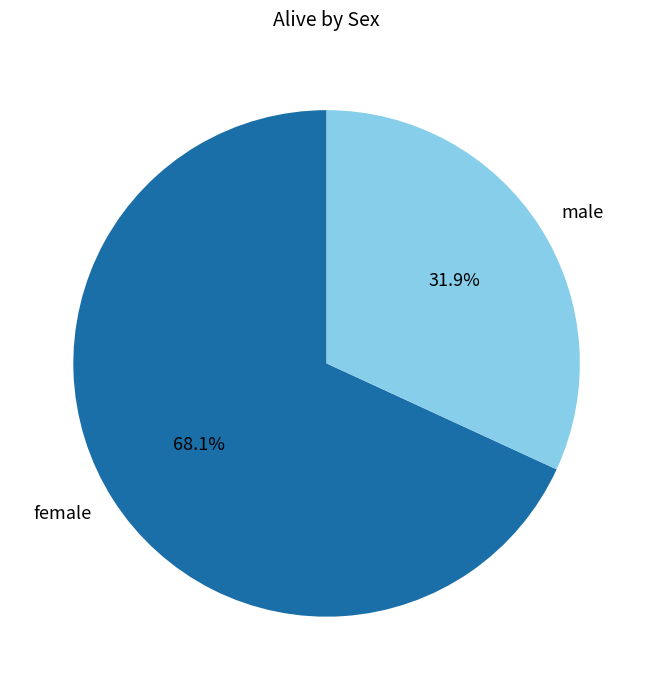

Which category has the biggest portion of the pie?

female